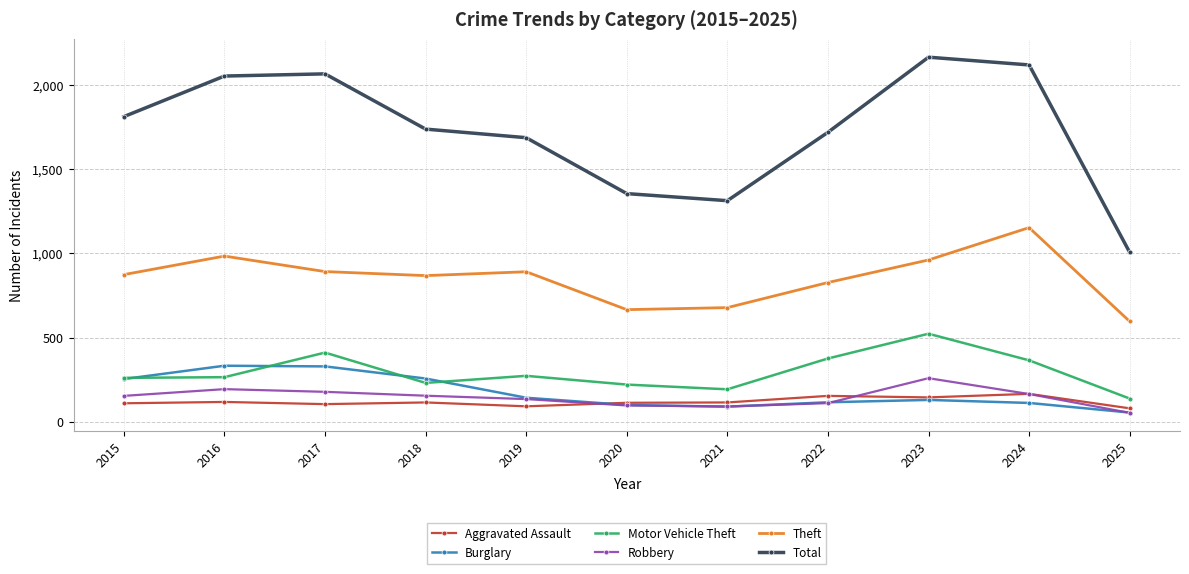

True or false: Motor Vehicle Theft has a value of 391 at 2016.

False